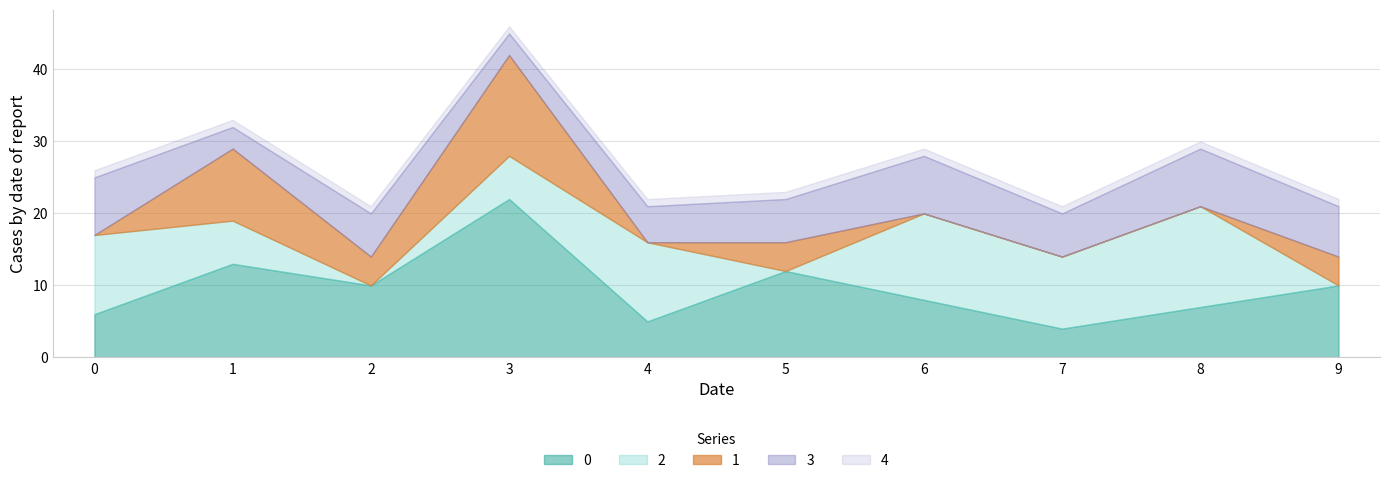

Which category has the highest value across all series?

3